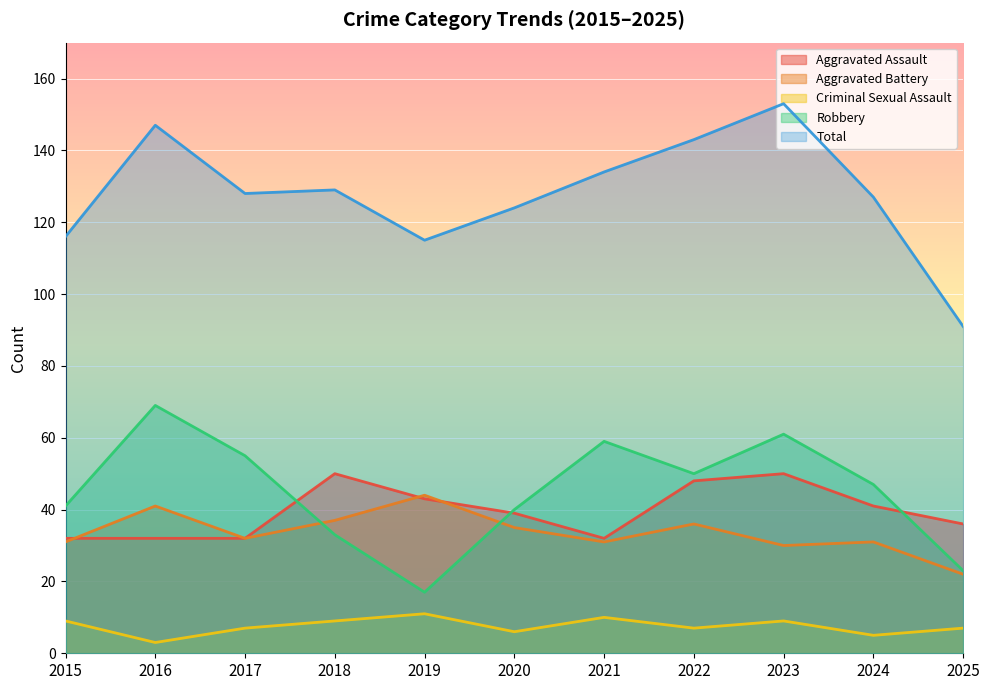

What is the difference between the Criminal Sexual Assault values at 2022 and 2015?

2